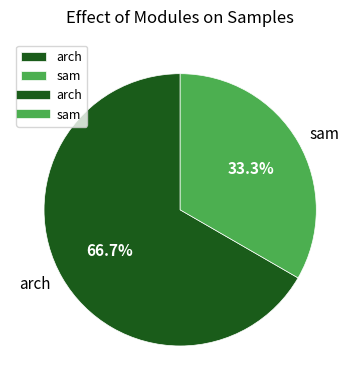

Rank the categories by value from lowest to highest.

sam, arch